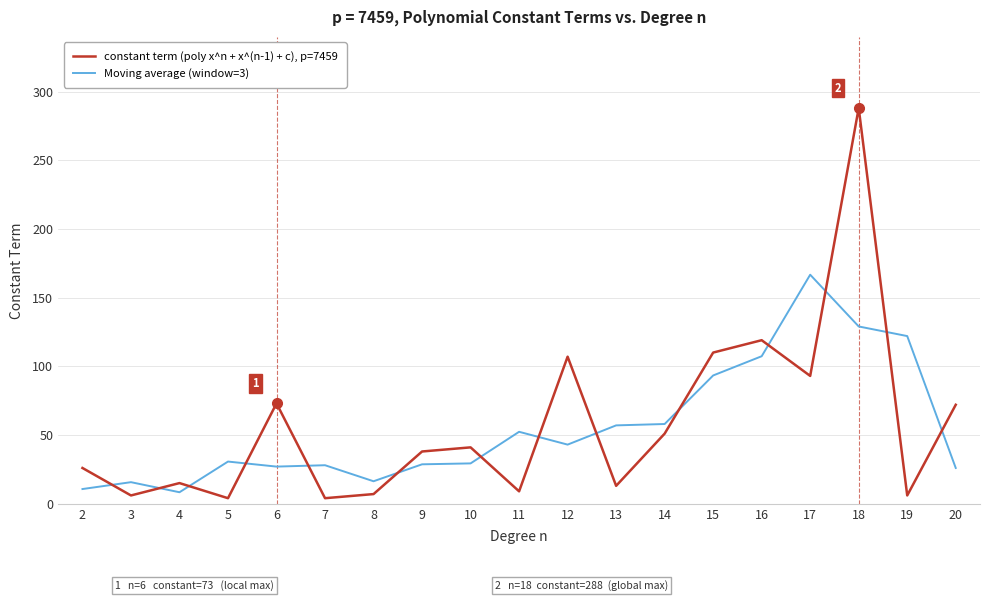

What is the difference between the maximum and second lowest values in the constant term (poly x^n + x^(n-1) + c), p=7459 series?

284.0